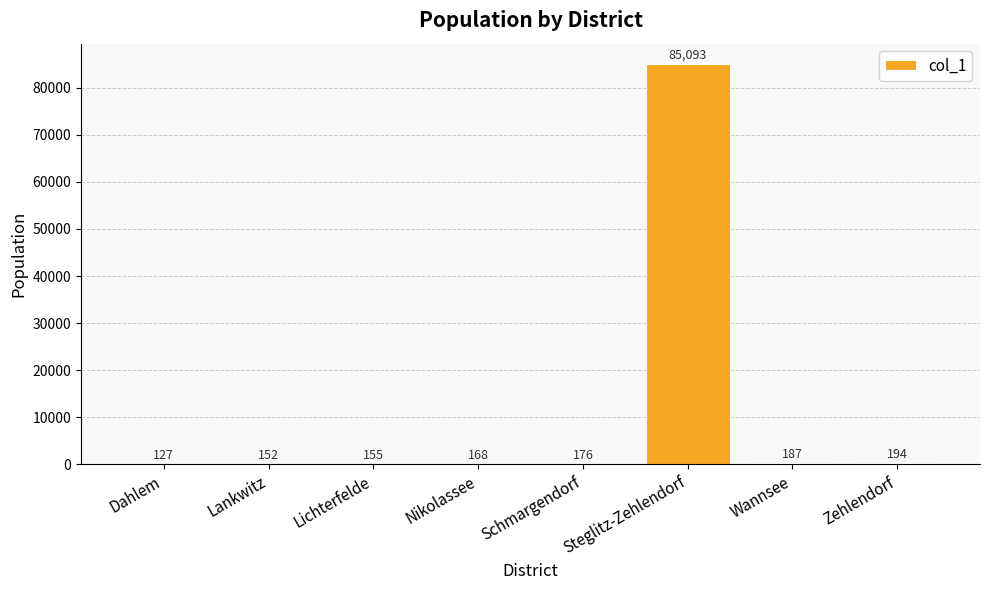

The value at Dahlem is 127. True or false?

True